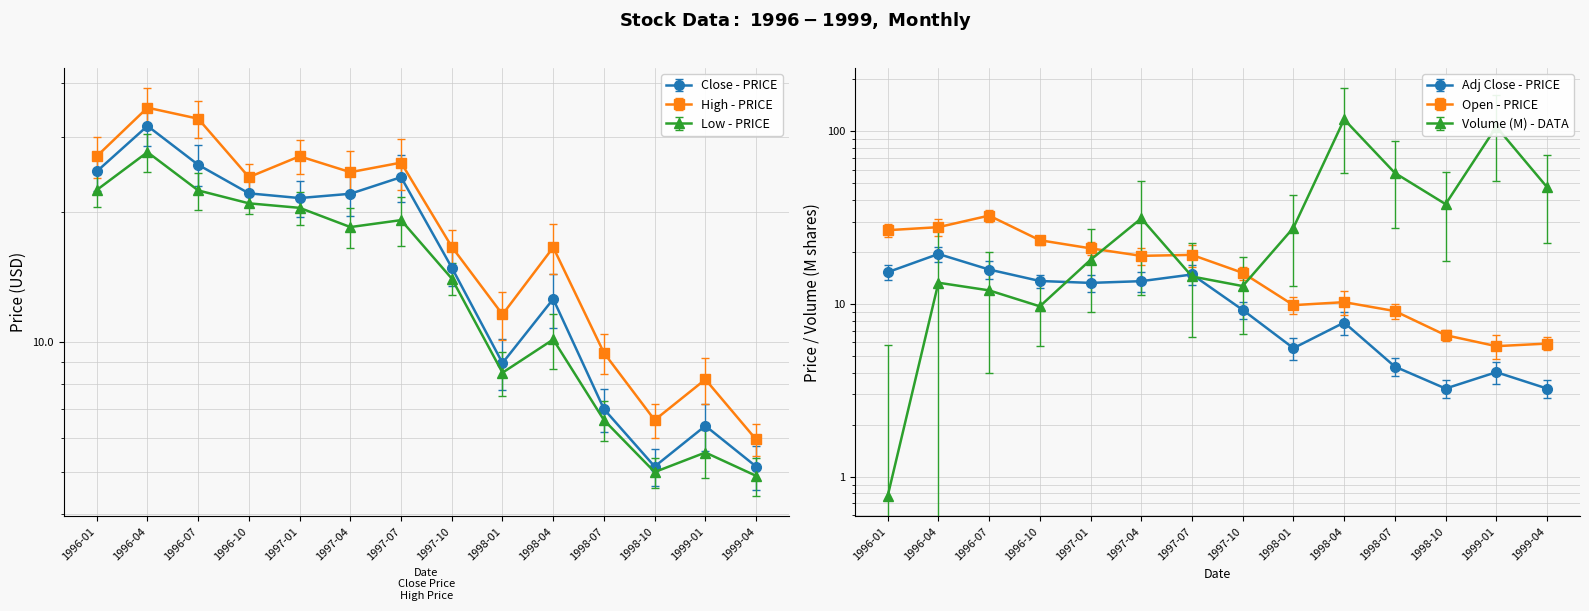

True or false: High and Low intersect in this chart.

False